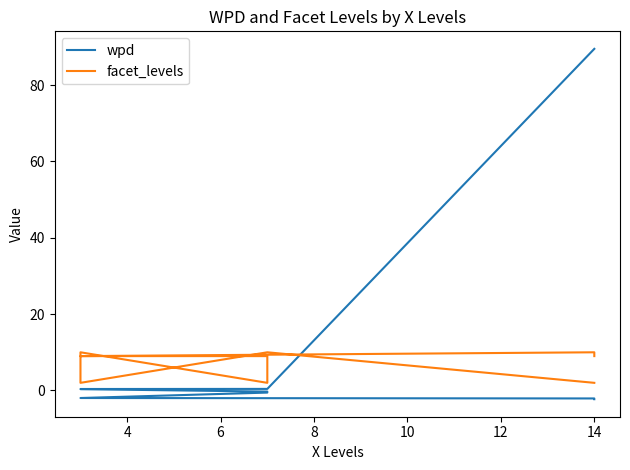

The facet_levels series shows 10.0 at 4. True or false?

True